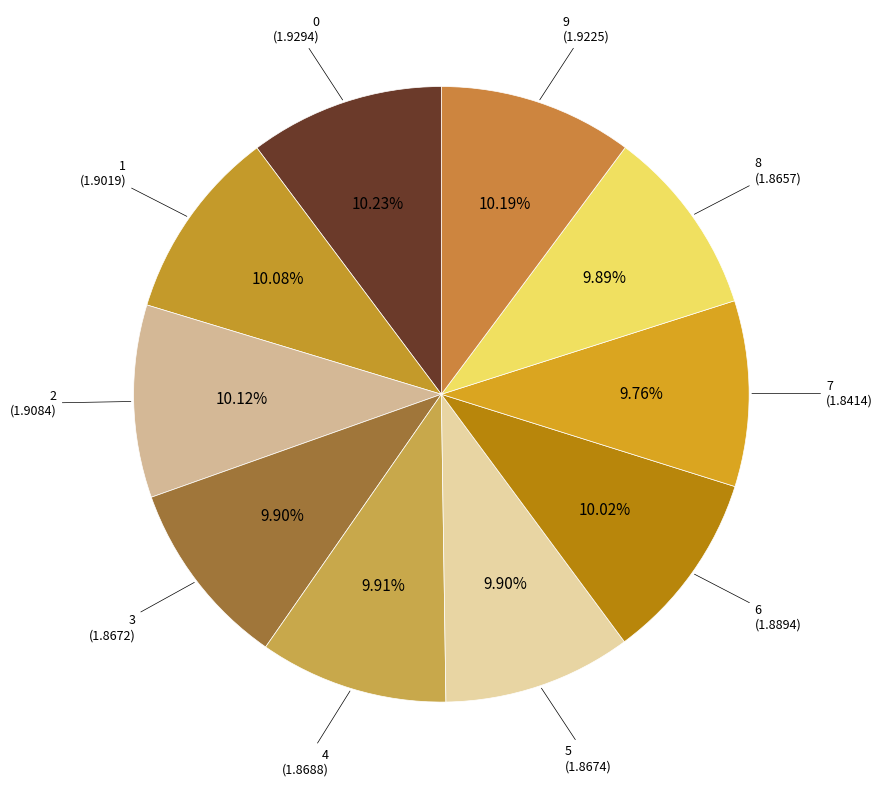

The 7 slice represents 1% of the pie. True or false?

False